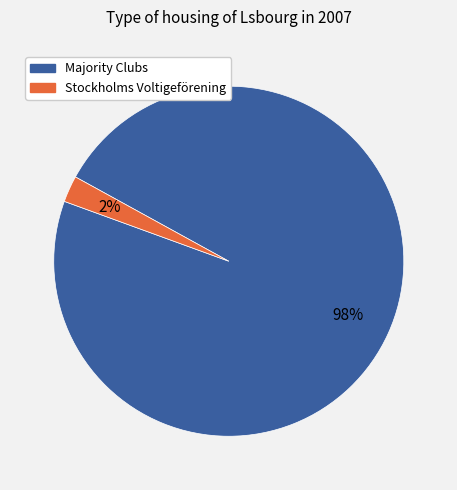

Is there any slice that represents more than half of the pie?

Yes